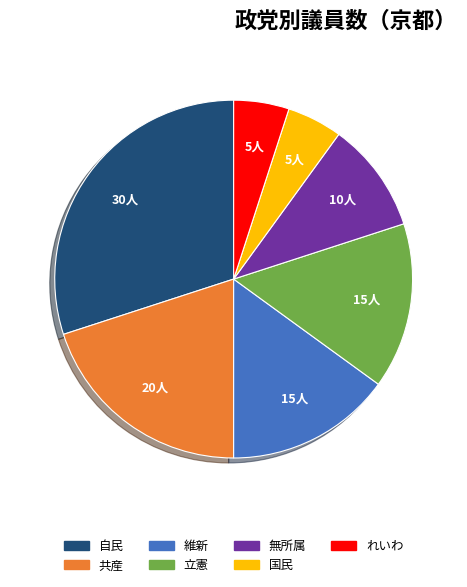

Which category has the biggest portion of the pie?

自民